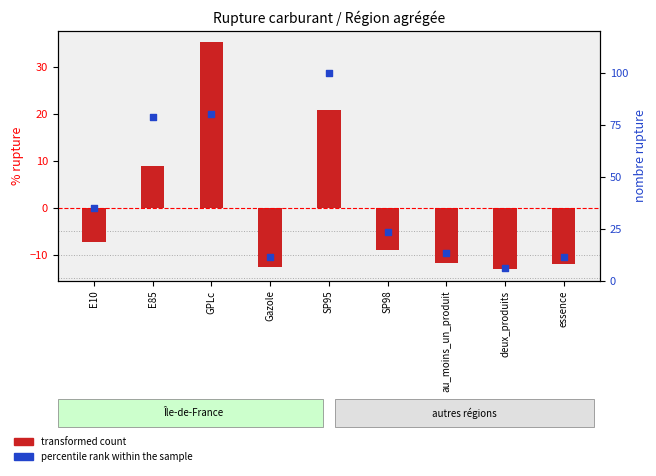

Which series reaches the maximum Y coordinate?

percentile rank within the sample